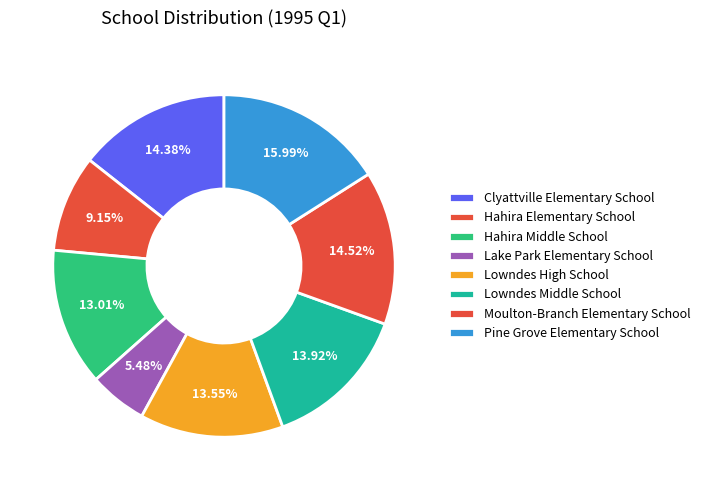

How many segments does this pie chart have?

8